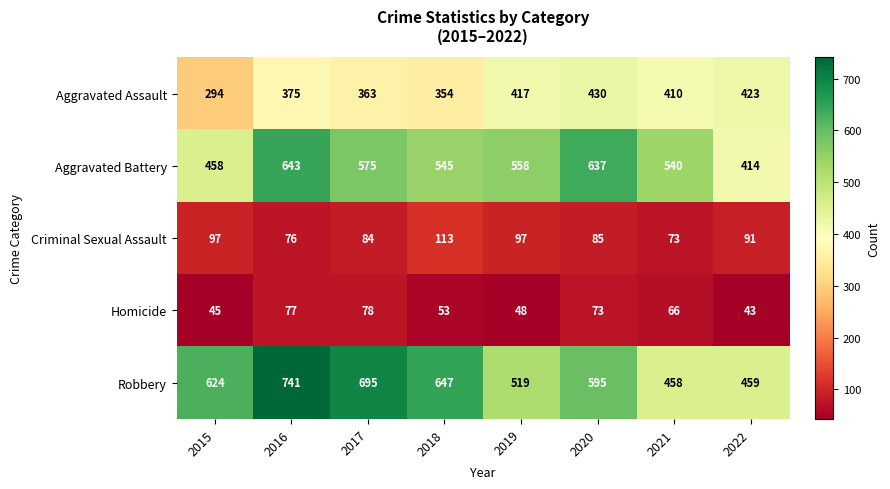

What is the difference between the maximum and minimum values in the Robbery series?

283